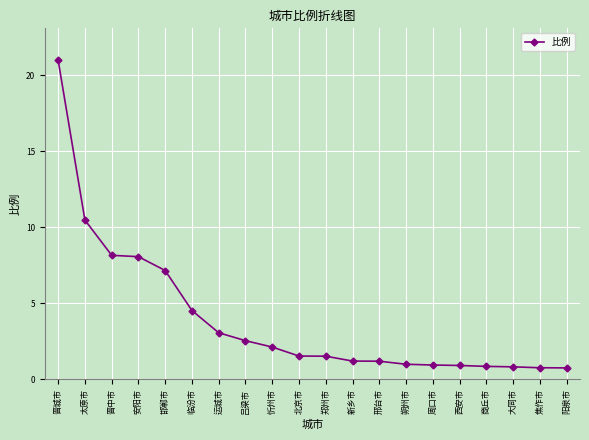

What is the difference between the maximum and minimum values?

20.2